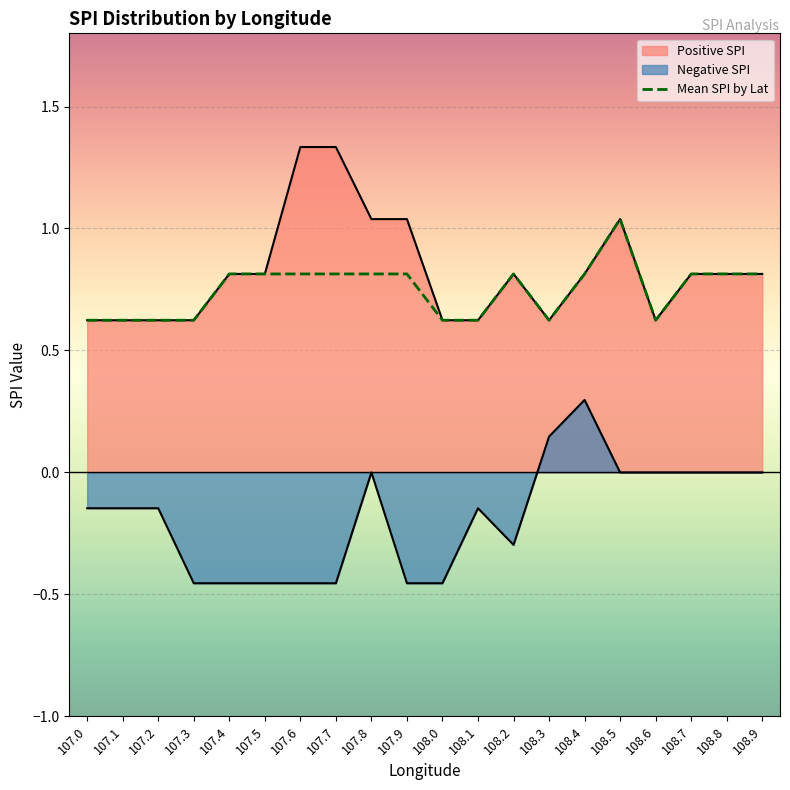

How many points are higher than both their immediate neighbors (excluding endpoints)?

2